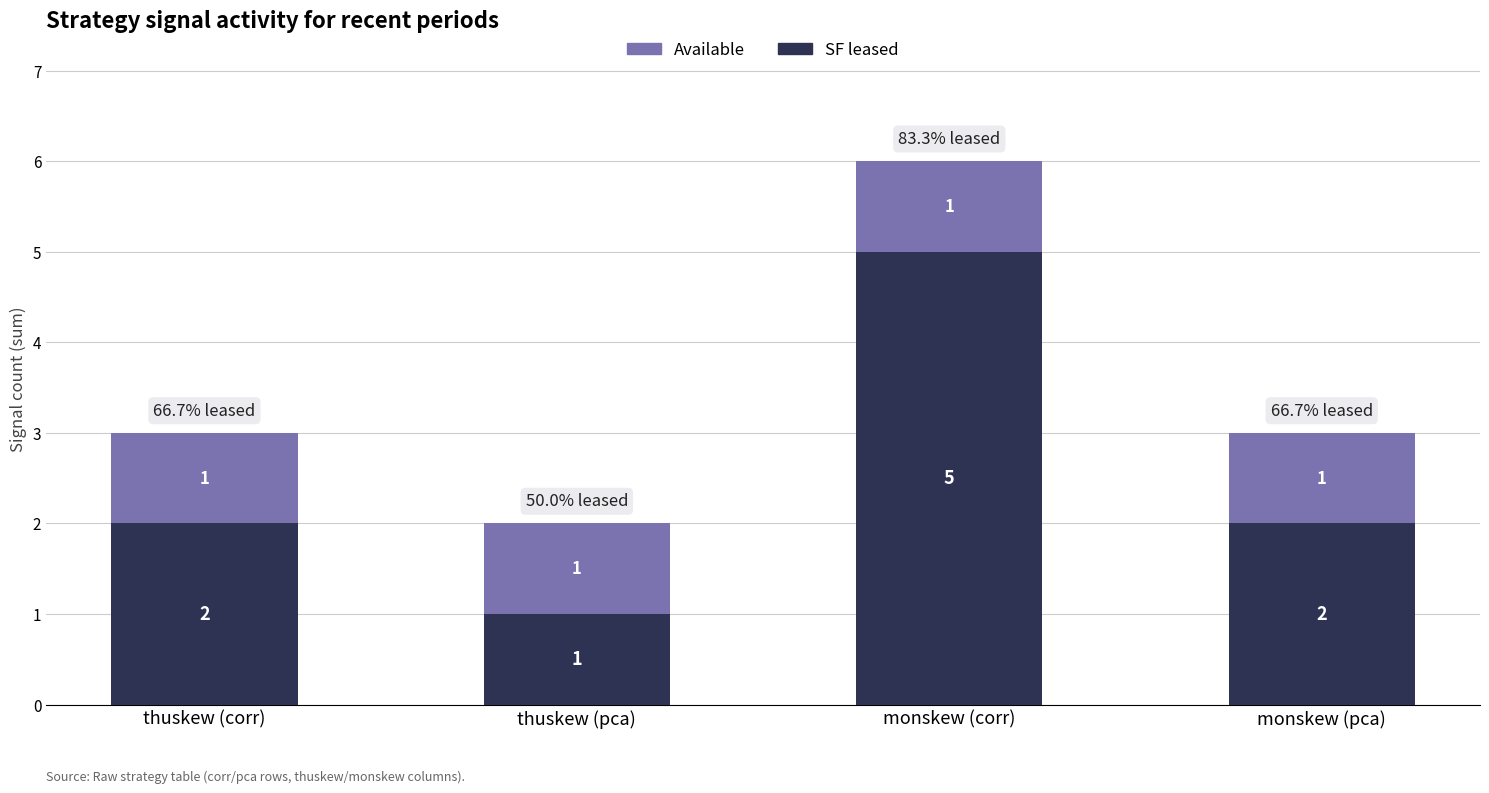

What is the difference between the maximum and second lowest values in the SF leased series?

3